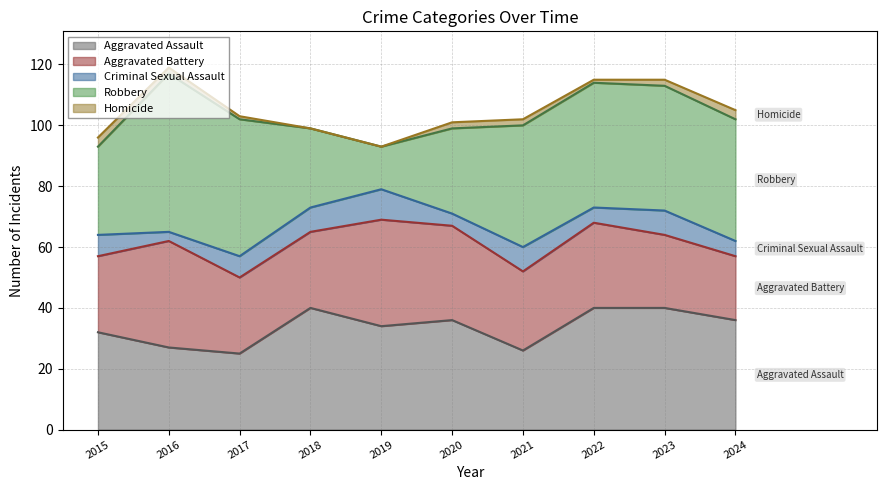

How many interior local valleys does the Robbery series have?

1